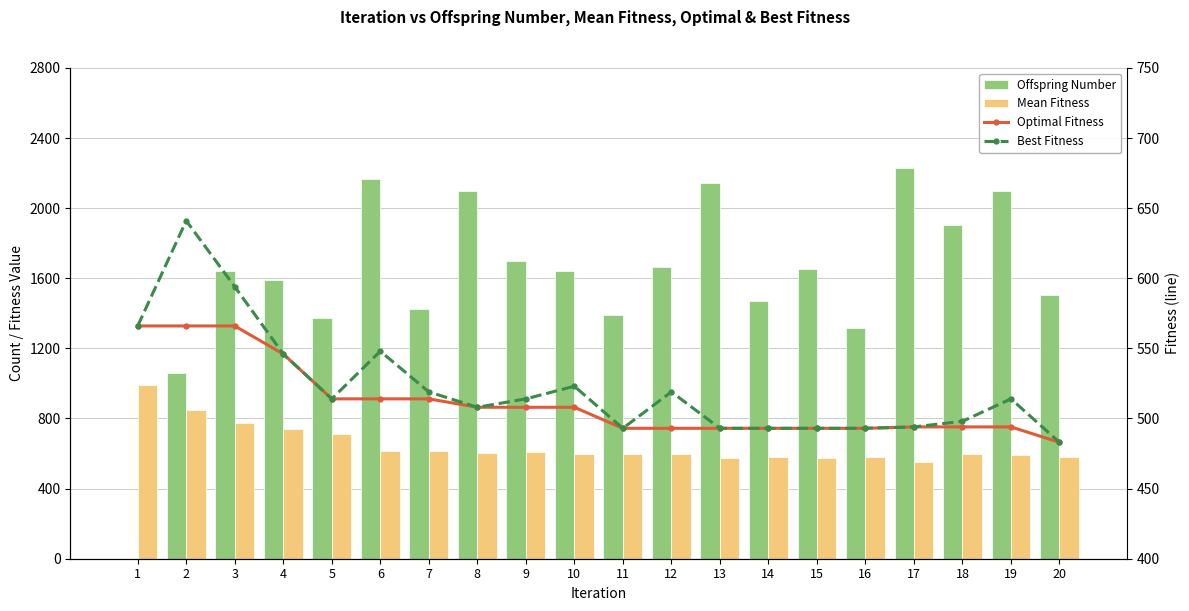

True or false: Optimal Fitness has a value of 508 at 9.

True